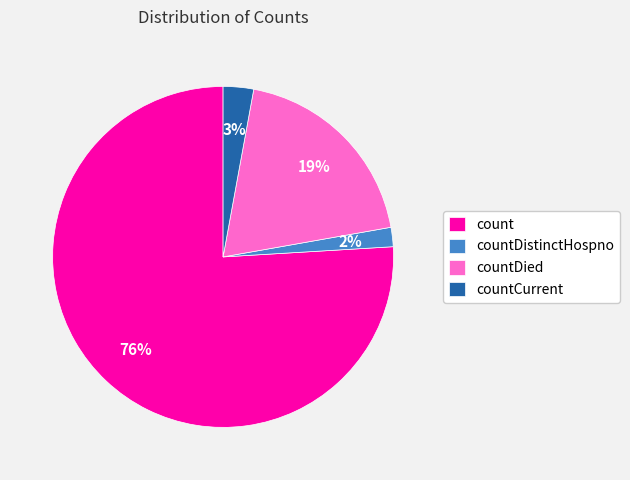

Which category has the biggest portion of the pie?

count